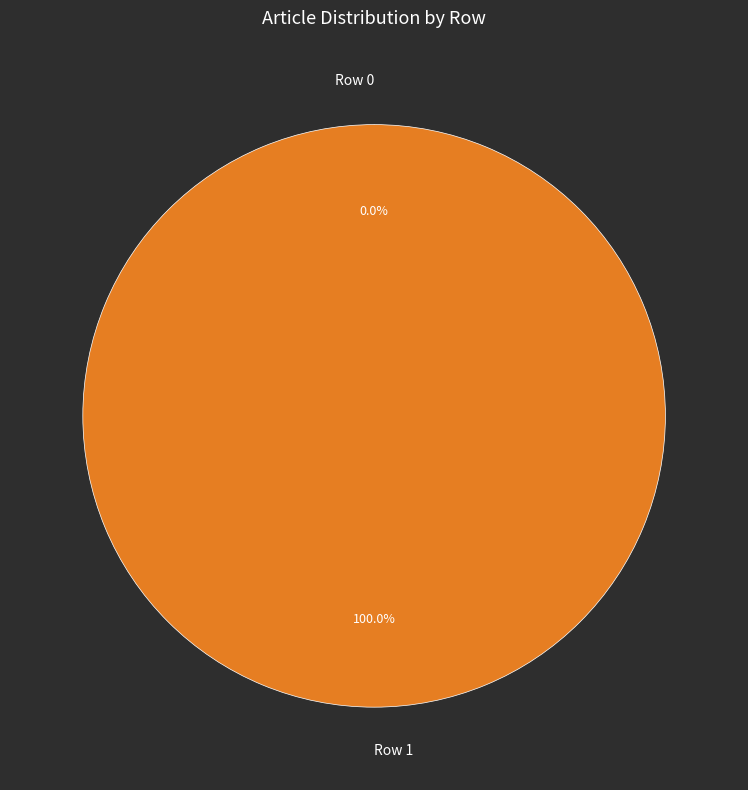

Which slice is the smallest?

Row 0